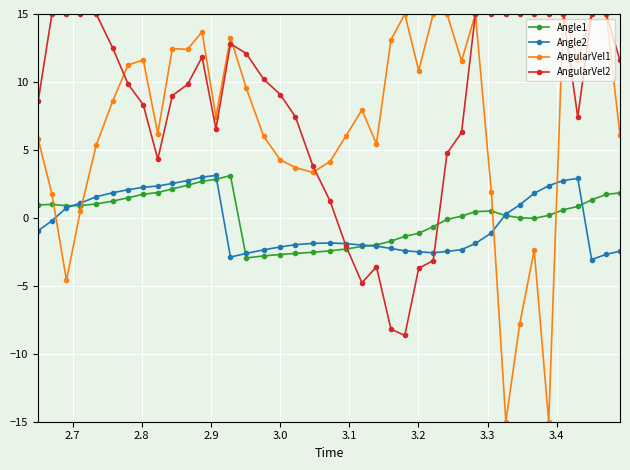

What is the maximum value shown in the chart?

15.0